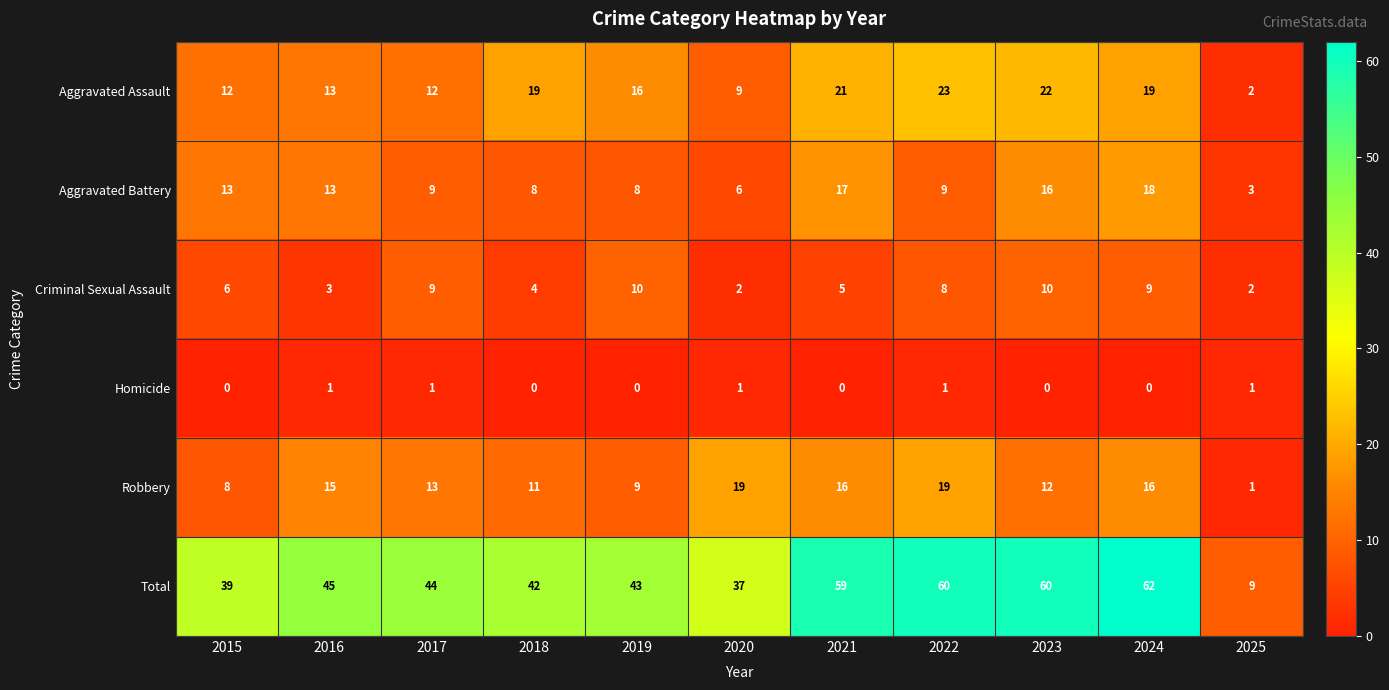

Which category has the highest value in the Total series?

2024